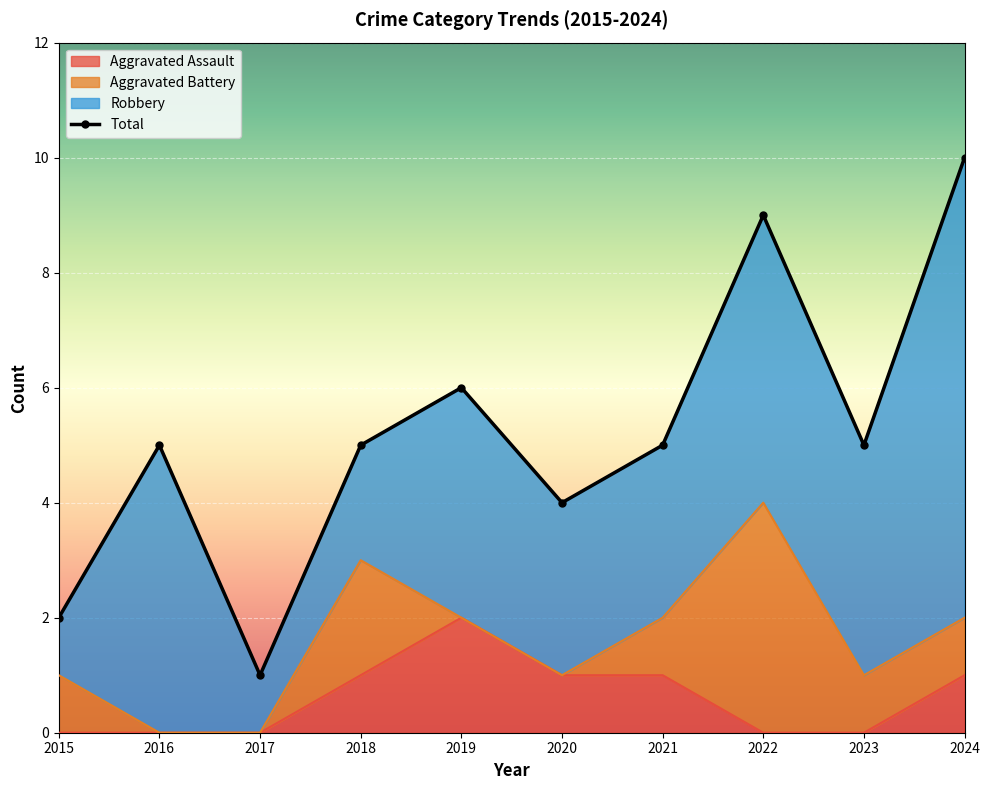

True or false: Aggravated Assault has more than 2 interior local peaks.

False